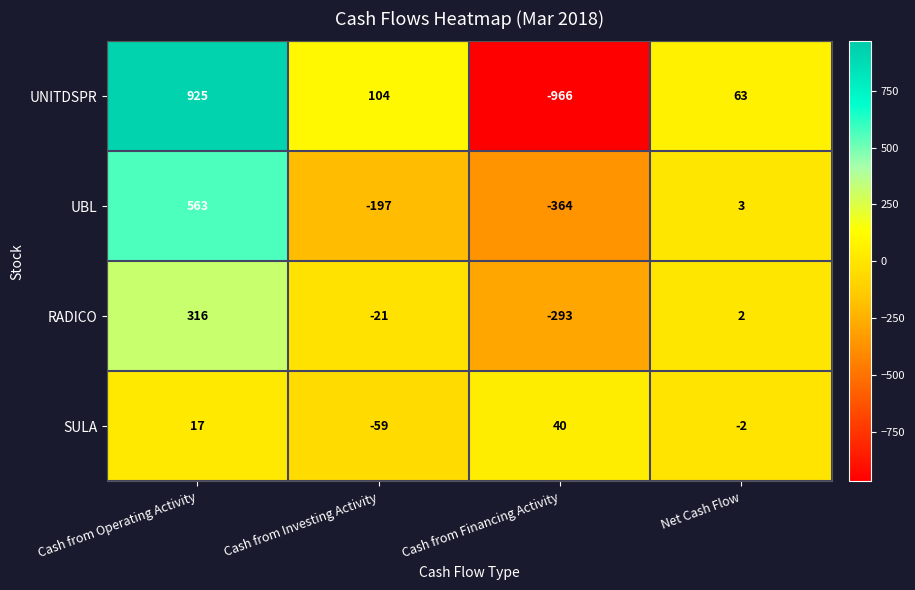

What is the lowest value of the SULA series?

-59